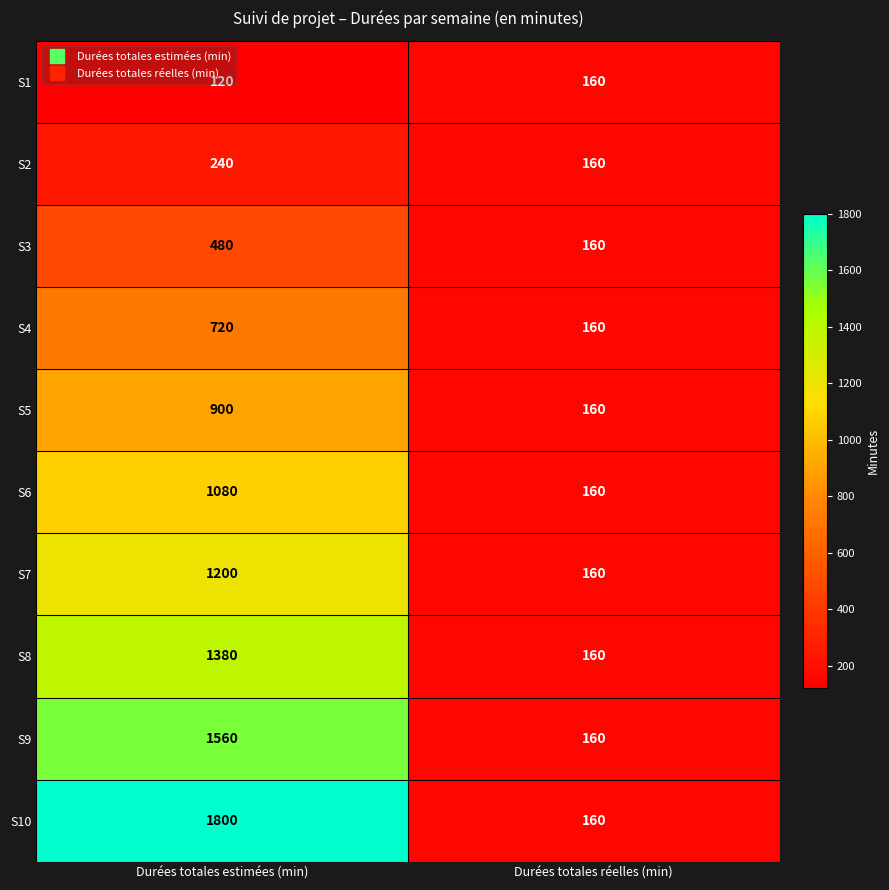

Which series has the largest total across all categories?

S10